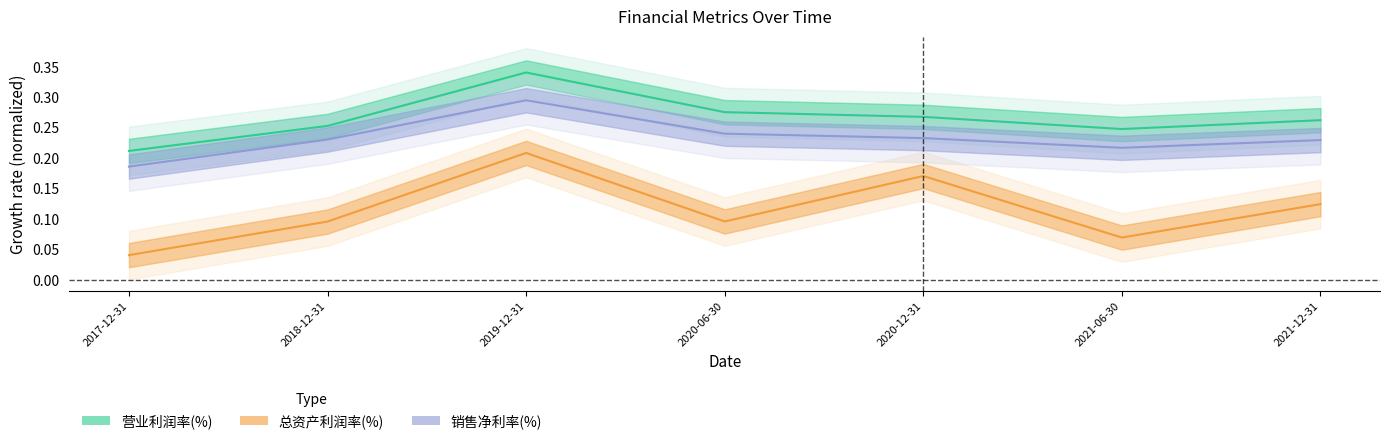

What are all the series names shown in the legend?

总资产利润率(%), 营业利润率(%), 销售净利率(%)